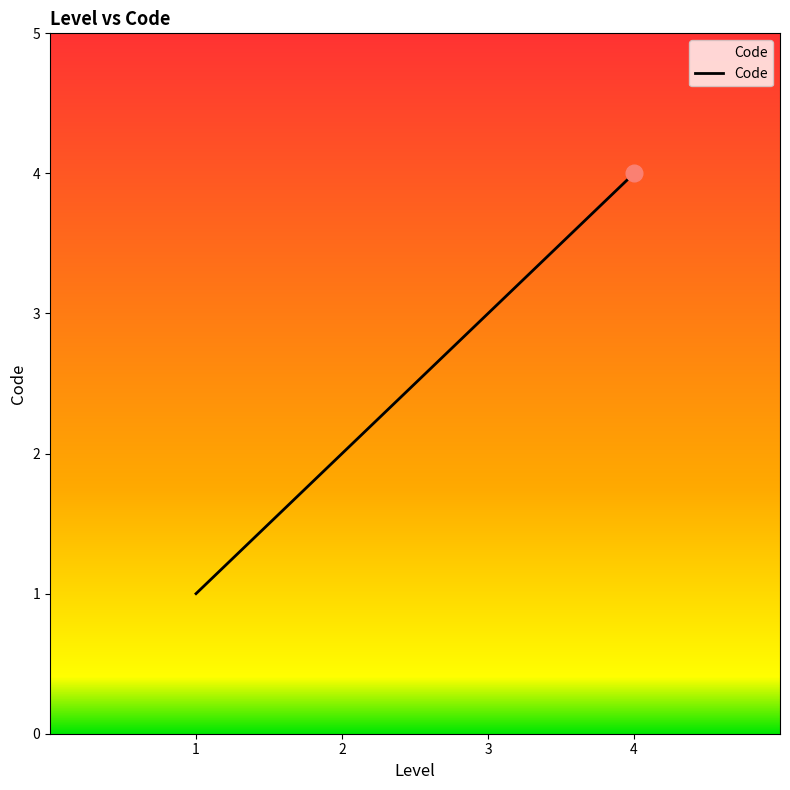

Reading left to right, extract all data points from this chart.

1	2	3	4